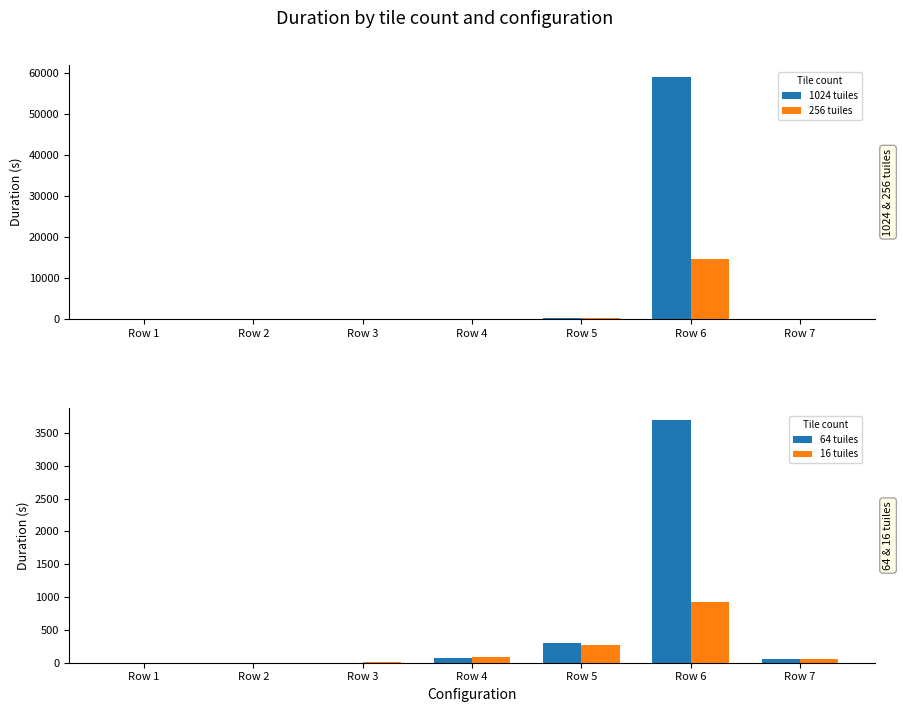

Reading left to right, list all the values displayed in this chart.

1024 tuiles: Row 1=0.4	Row 2=0.5	Row 3=0.6	Row 4=4.5	Row 5=307.0	Row 6=59093.8	Row 7=57.7
256 tuiles: Row 1=0.4	Row 2=0.5	Row 3=0.6	Row 4=40.8	Row 5=303.2	Row 6=14734.9	Row 7=57.6
64 tuiles: Row 1=0.4	Row 2=0.5	Row 3=0.6	Row 4=76.5	Row 5=301.2	Row 6=3689.2	Row 7=57.6
16 tuiles: Row 1=0.5	Row 2=0.6	Row 3=9.7	Row 4=85.5	Row 5=265.1	Row 6=920.1	Row 7=57.5